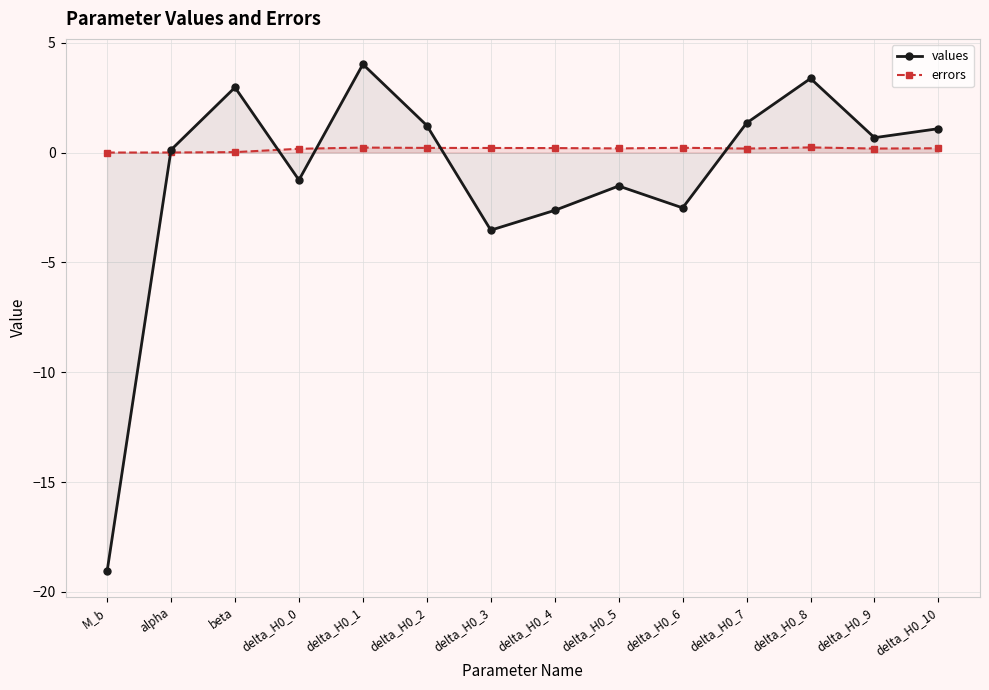

At which label is values closest to -7?

delta_H0_3